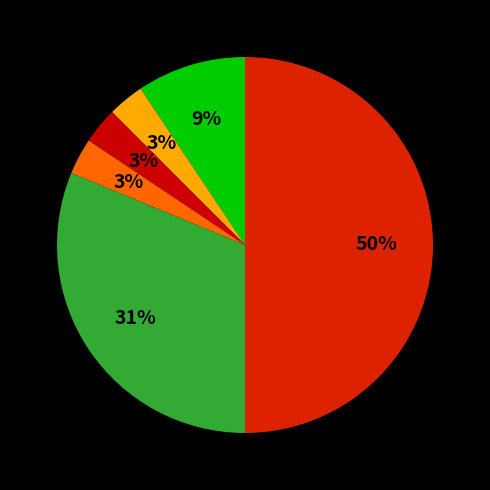

Is there any slice that represents more than half of the pie?

No